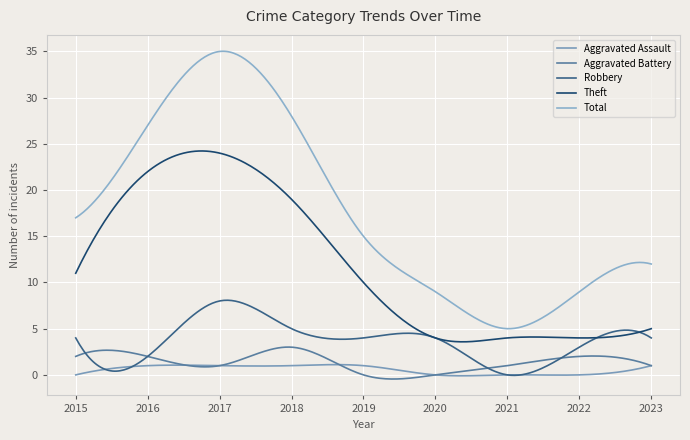

What are all the series names shown in the legend?

Aggravated Assault, Aggravated Battery, Robbery, Theft, Total